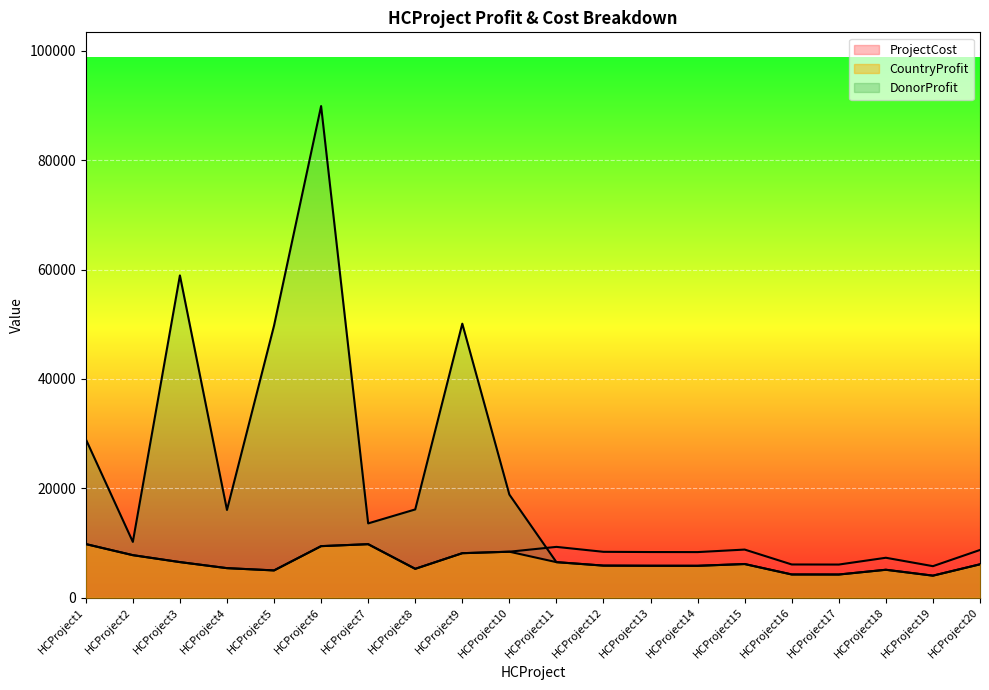

At which category is the sum across all series the highest?

HCProject6